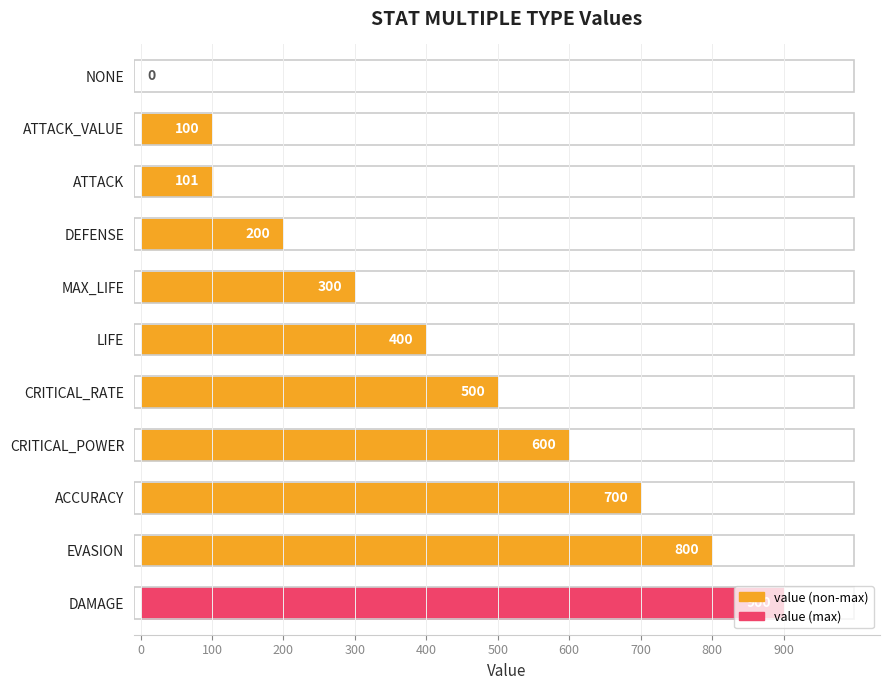

Which category has the highest value across all series?

DAMAGE